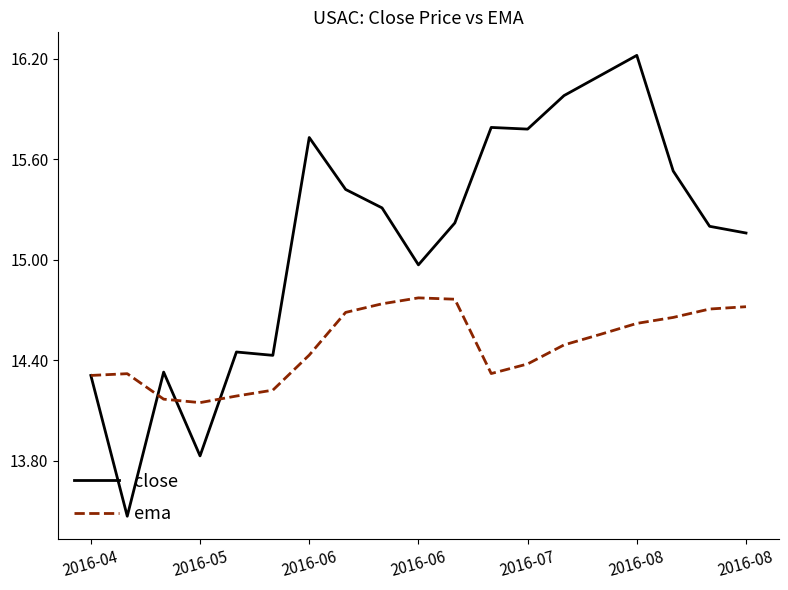

Which series has the widest spread of values?

close